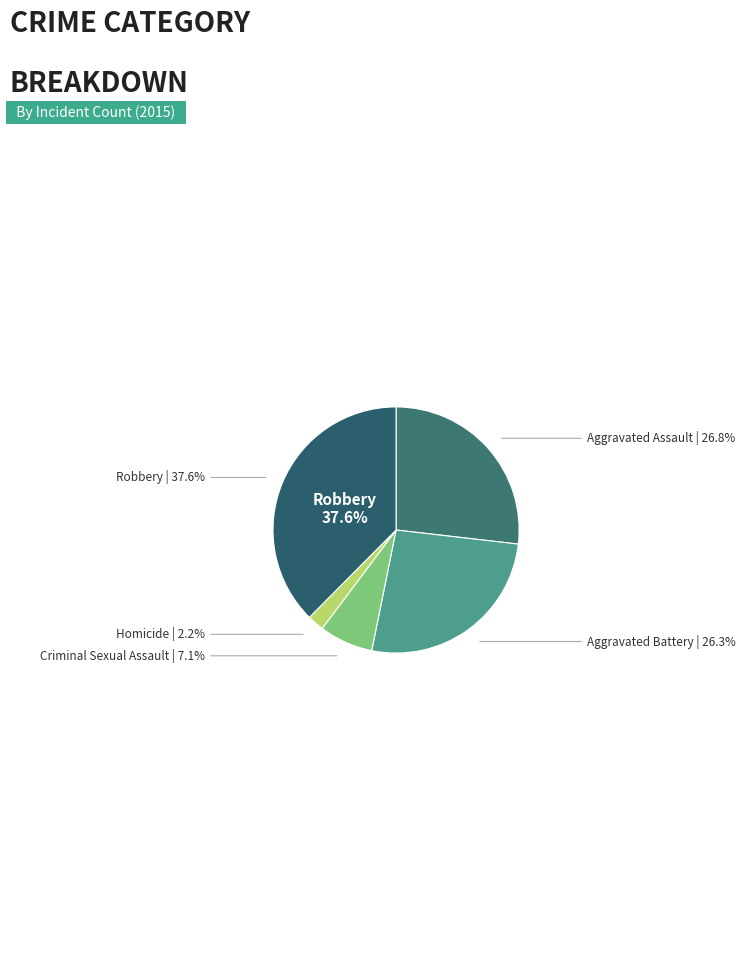

Is Criminal Sexual Assault the majority of the pie?

No